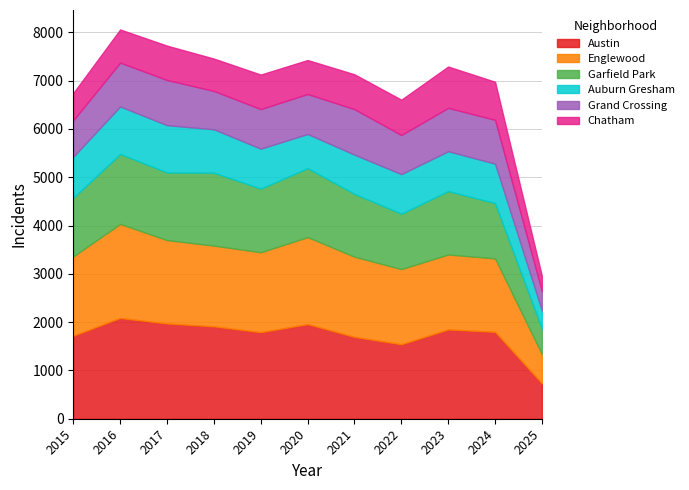

The Austin series shows 2978 at 2015. True or false?

False